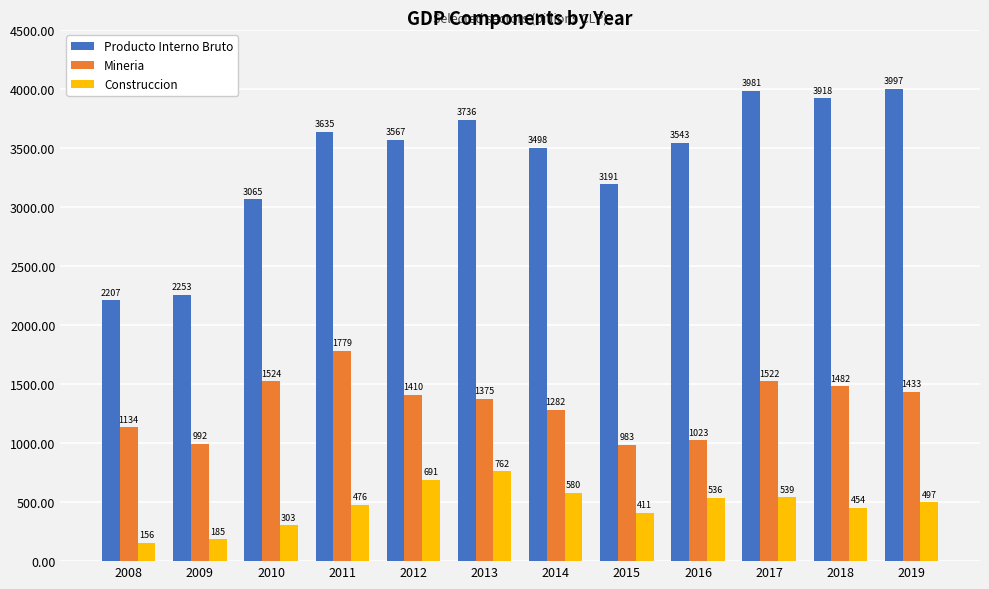

What is the value of the Mineria bar at the 10th from the left?

1522